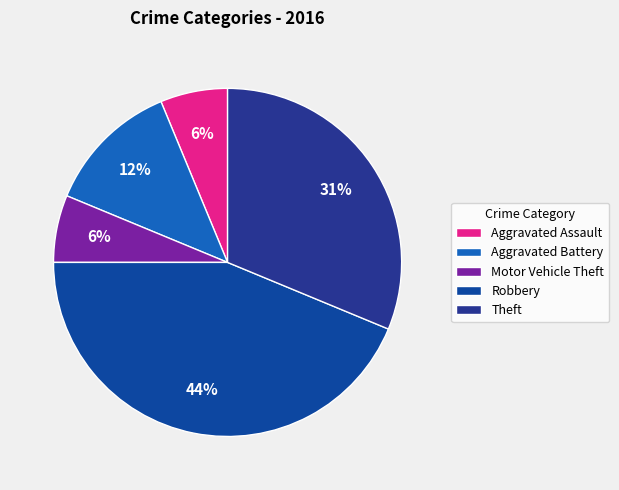

True or false: Aggravated Assault accounts for 14% of the total.

False